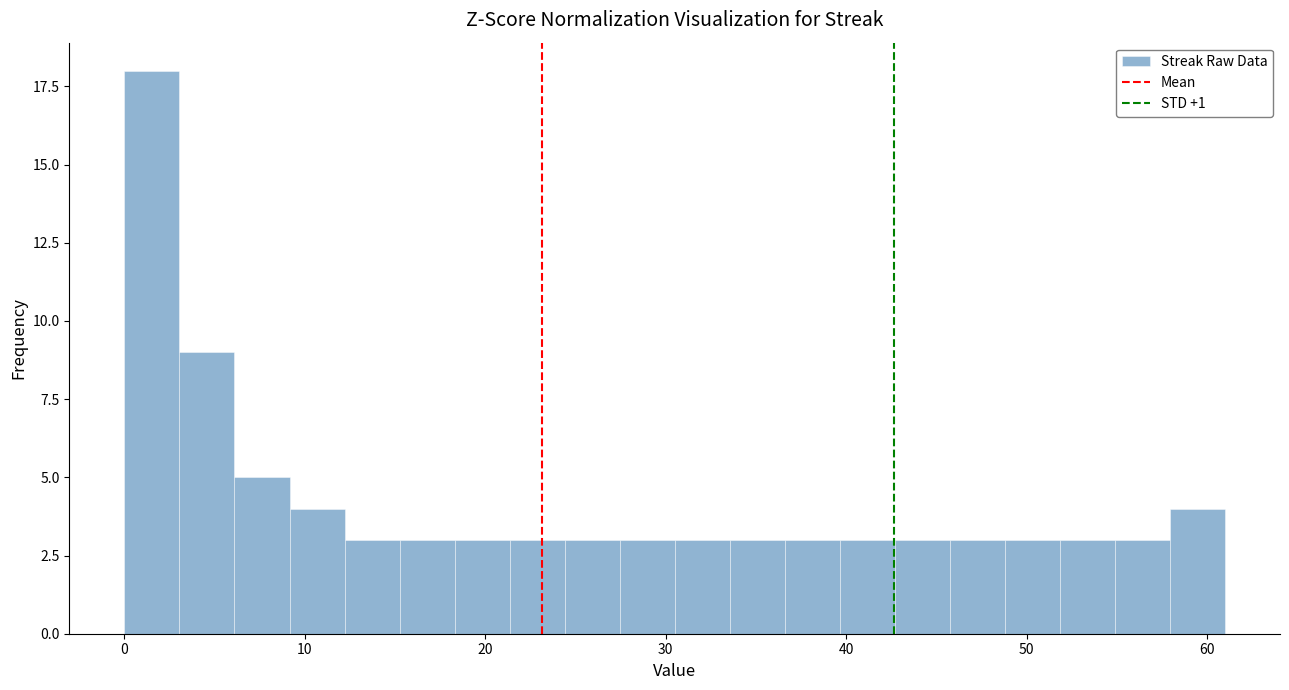

Around what value on the x-axis is the tallest bar? Give the approximate position of its centre, as read against the axis.

2